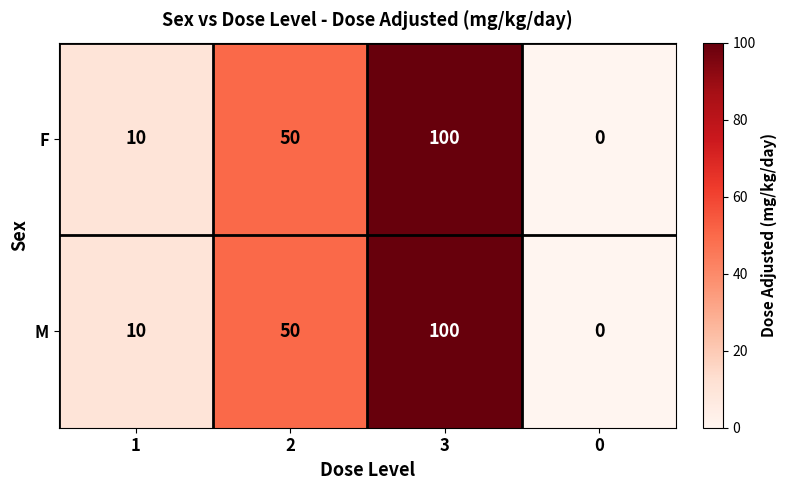

At which category is the sum across all series the highest?

3